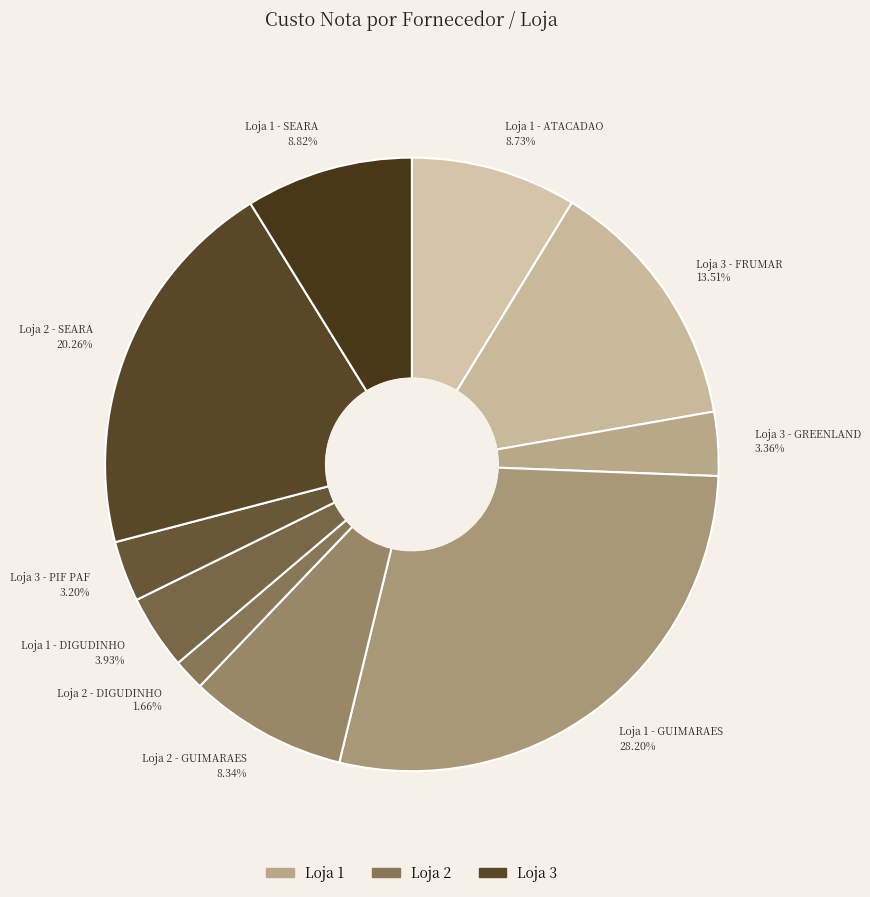

How many segments does this pie chart have?

10